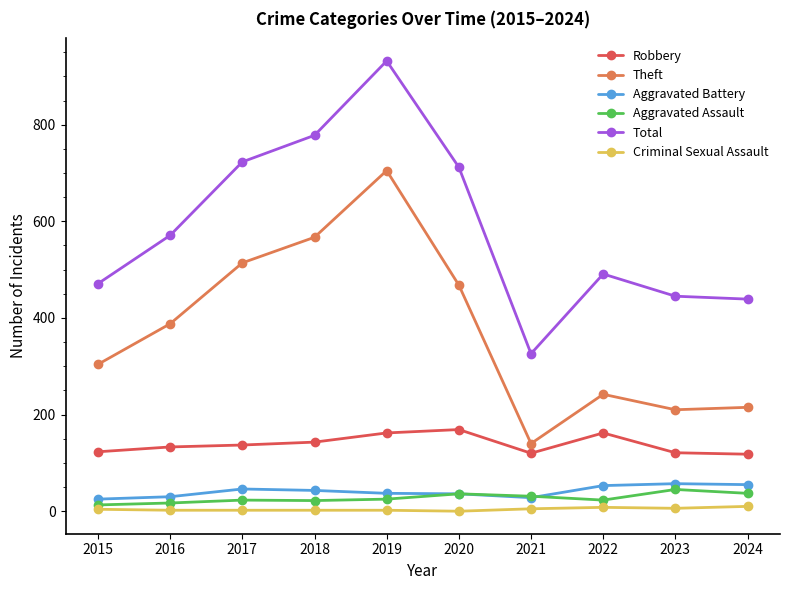

What are all the series names shown in the legend?

Robbery, Theft, Aggravated Battery, Aggravated Assault, Total, Criminal Sexual Assault